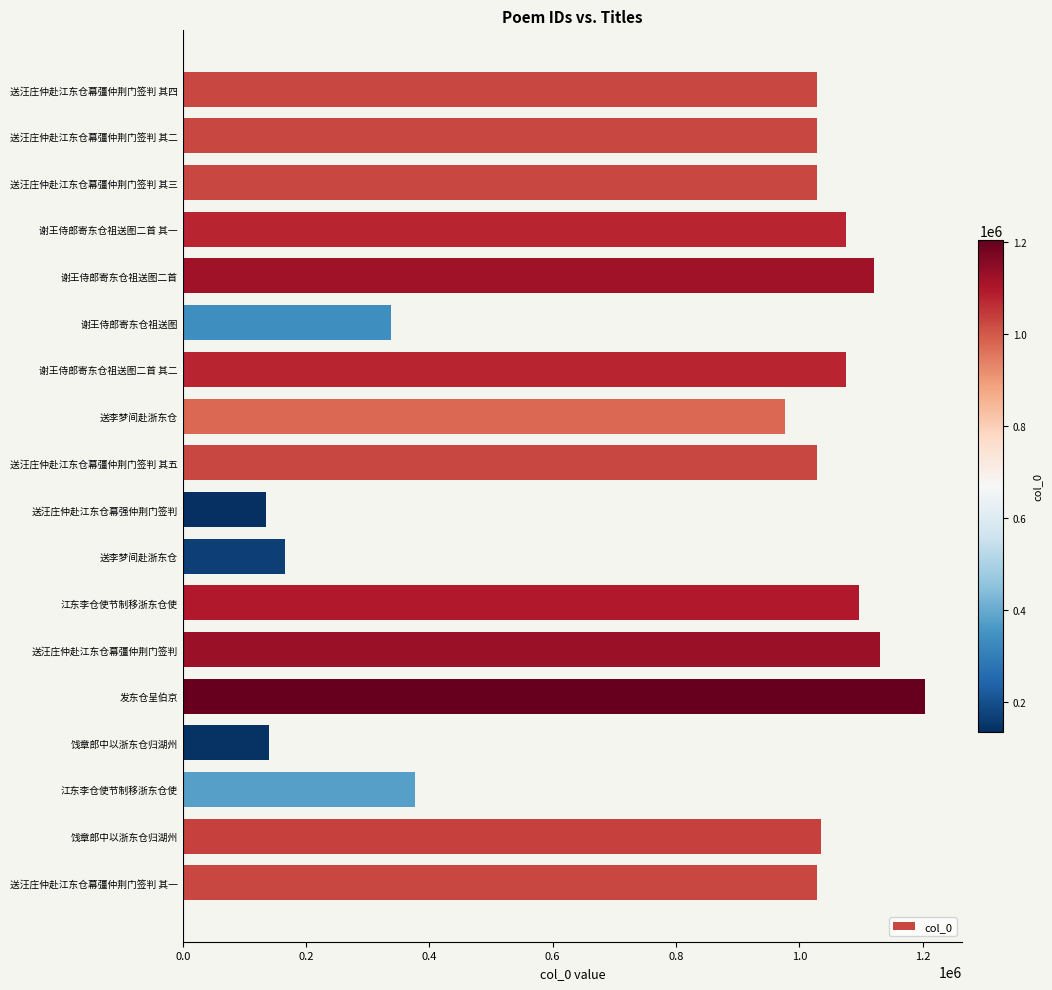

How many data points does each series have?

18